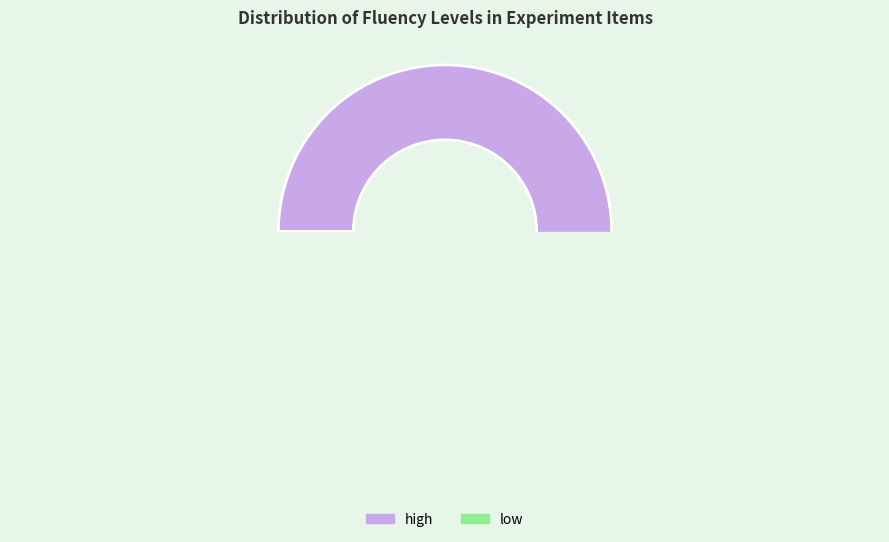

What is the largest slice in the pie chart?

high